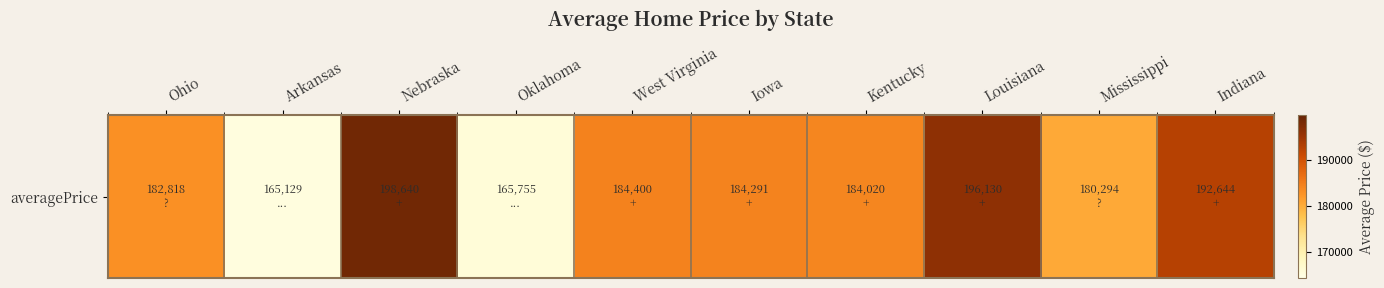

What is the change in value from Oklahoma to Indiana?

+26889.0